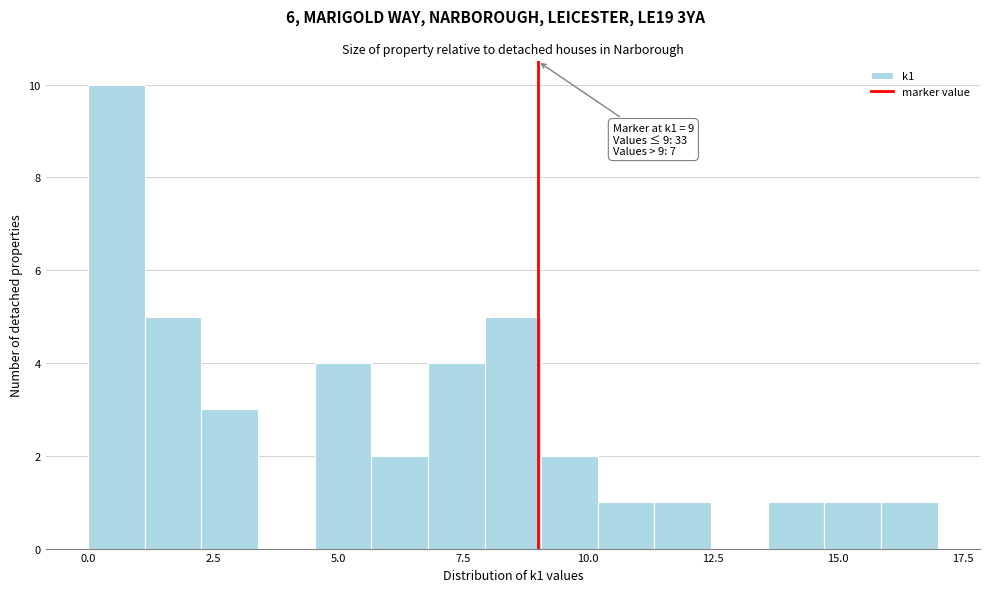

Around what value on the x-axis is the tallest bar? Give the approximate position of its centre, as read against the axis.

0.5